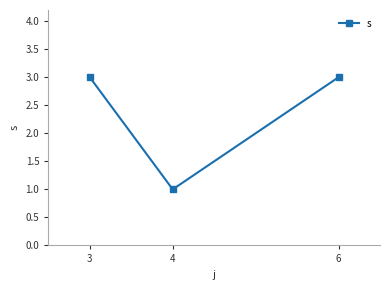

Is it true that the value at 3 is 3?

True